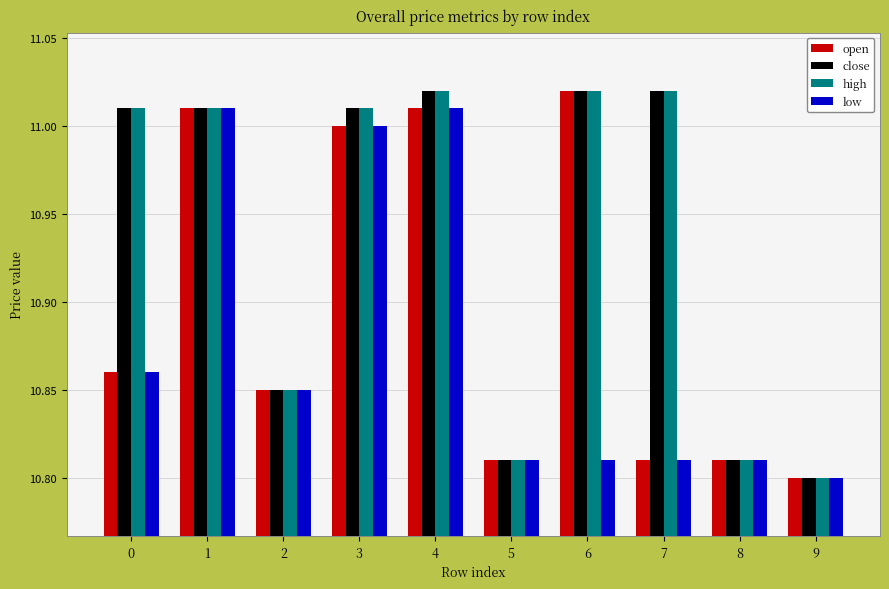

Is the value of high at 9 greater than the value of open at 1?

No